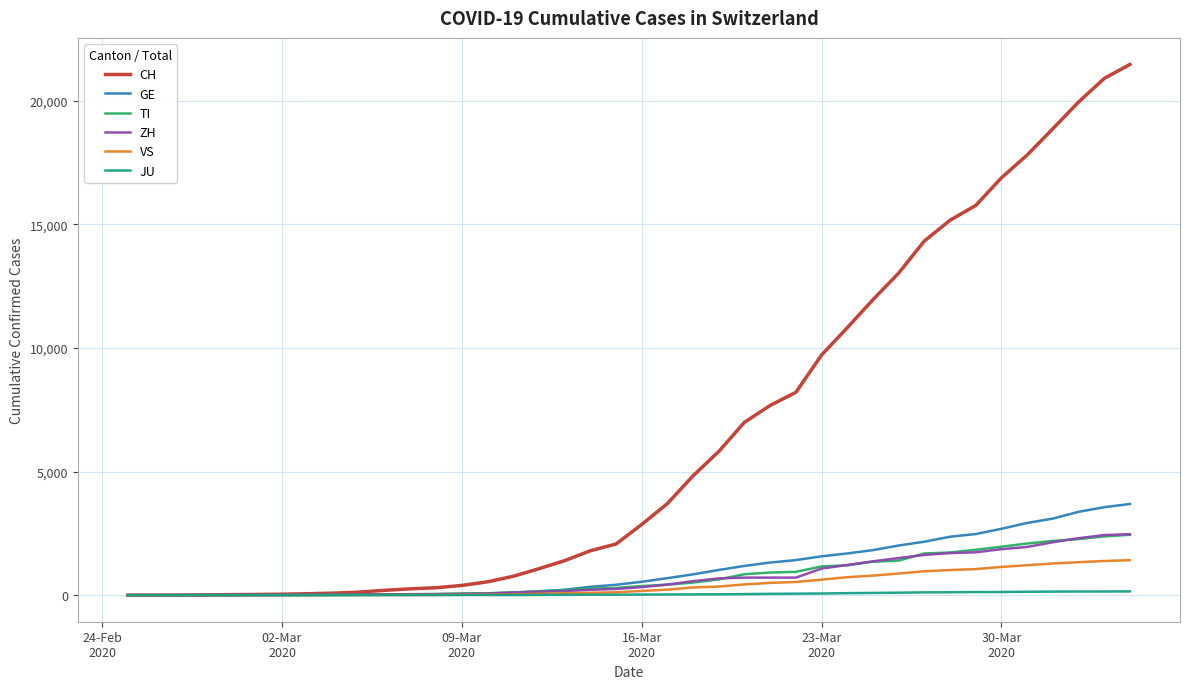

Which series has the largest total across all categories?

CH